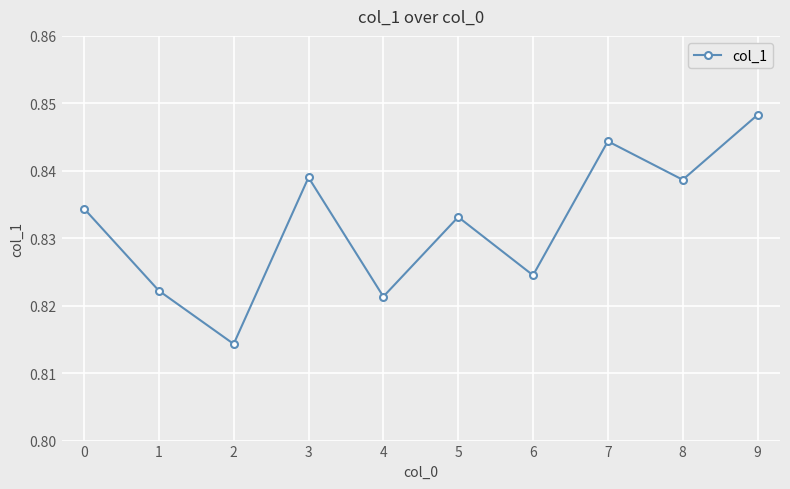

The value at 4 is 0.2. True or false?

False